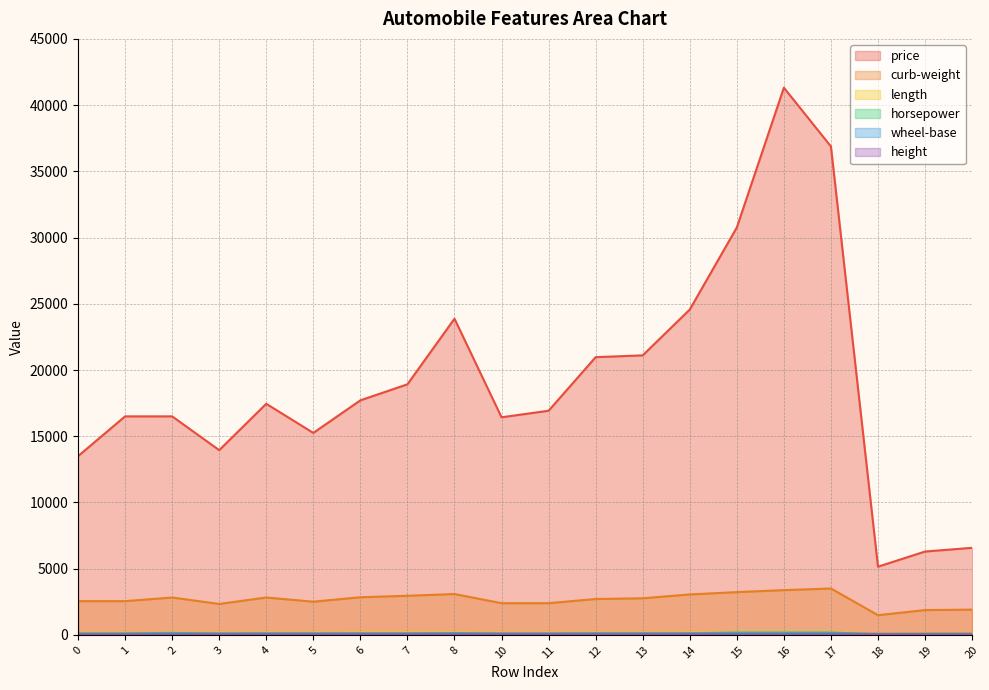

True or false: length and height intersect in this chart.

False